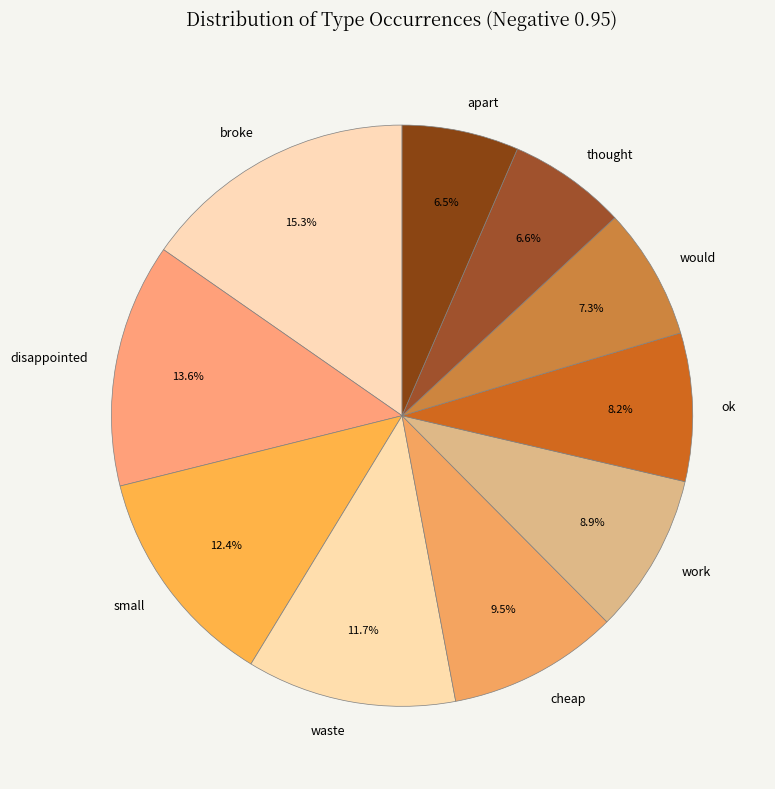

What is the total percentage of broke and waste?

27.0%